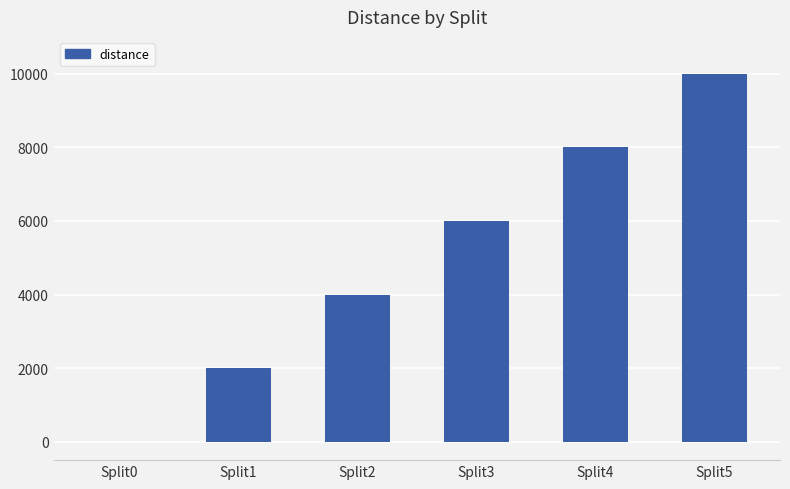

Which has a higher value, Split2 or Split4?

Split4